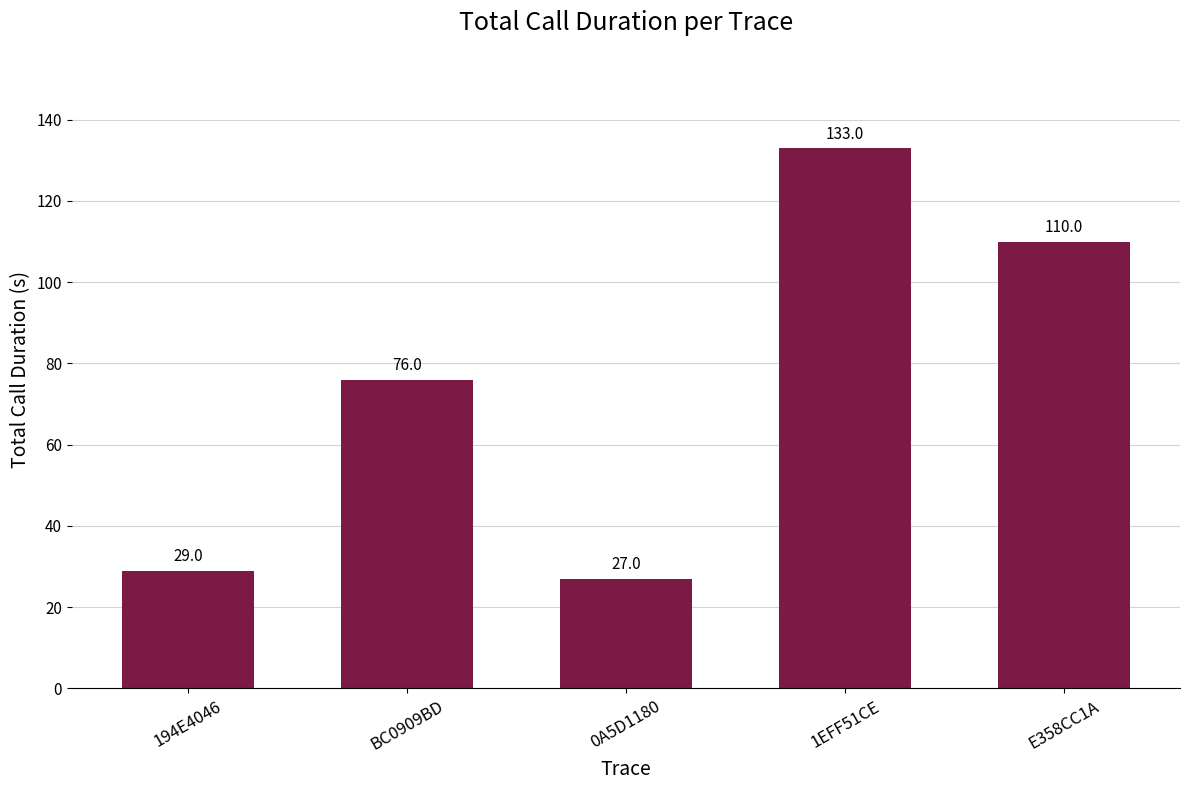

What is the label of the 1st bar from the left?

194E4046